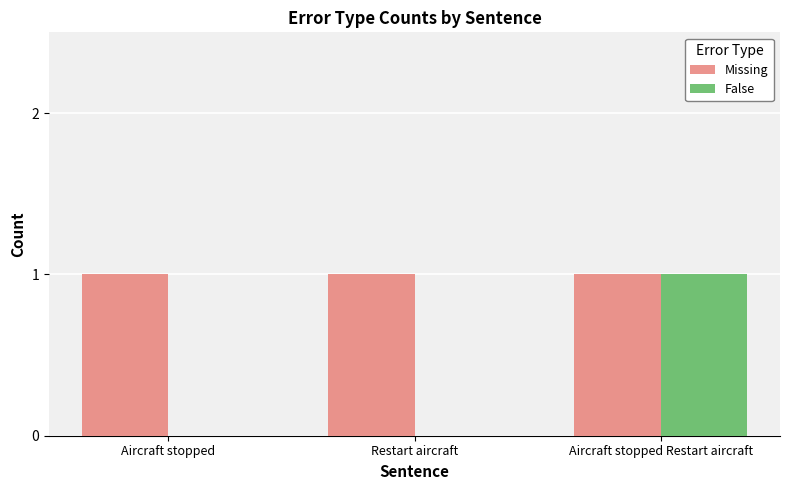

Reading right to left, list all the values displayed in this chart.

Missing: 1	1	1
False: 1	0	0